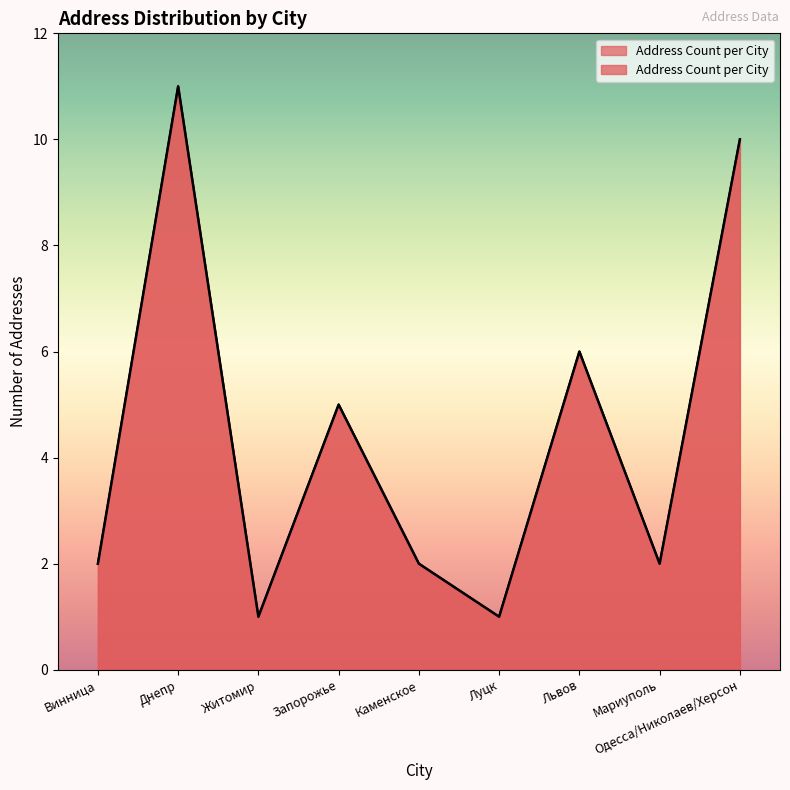

What position from the left is Одесса/Николаев/Херсон?

9